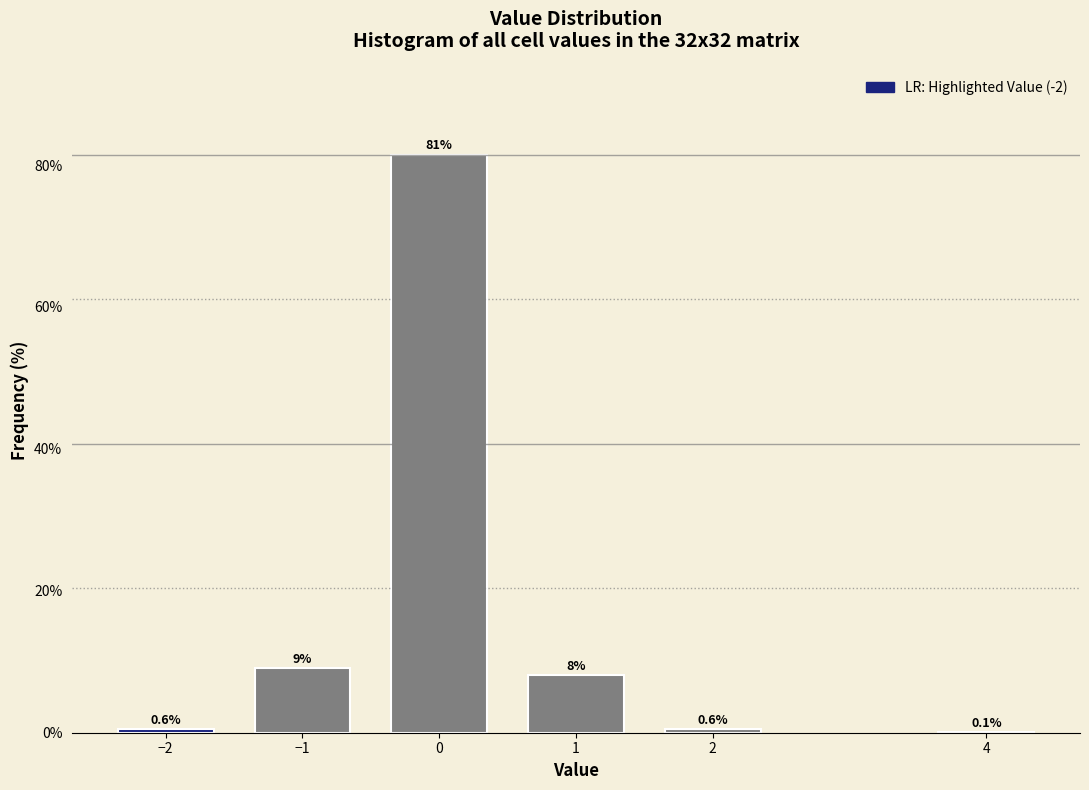

What is the greatest value displayed?

81.5